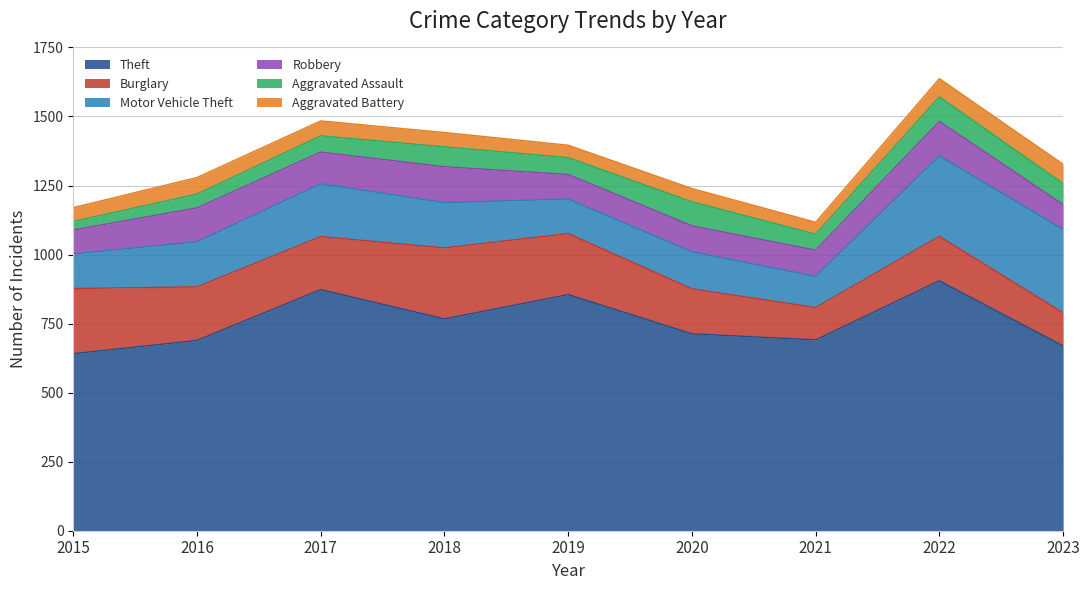

What is the value of the Aggravated Assault point at the 1st from the left?

31